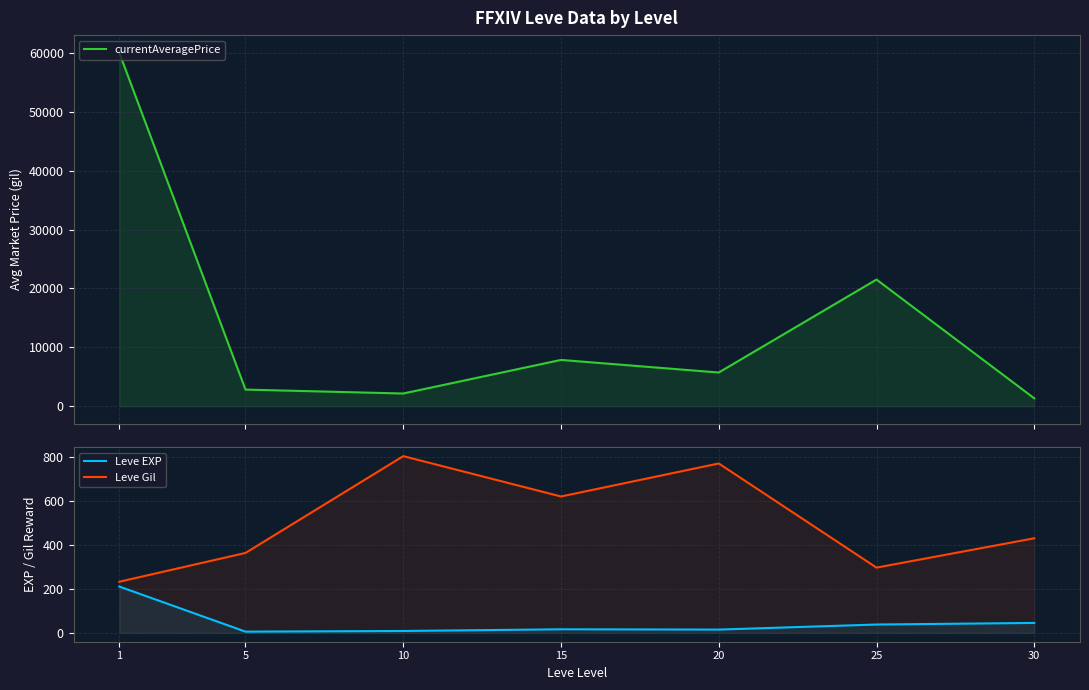

Rank the categories by Leve Gil value from highest to lowest.

10, 20, 15, 30, 5, 25, 1